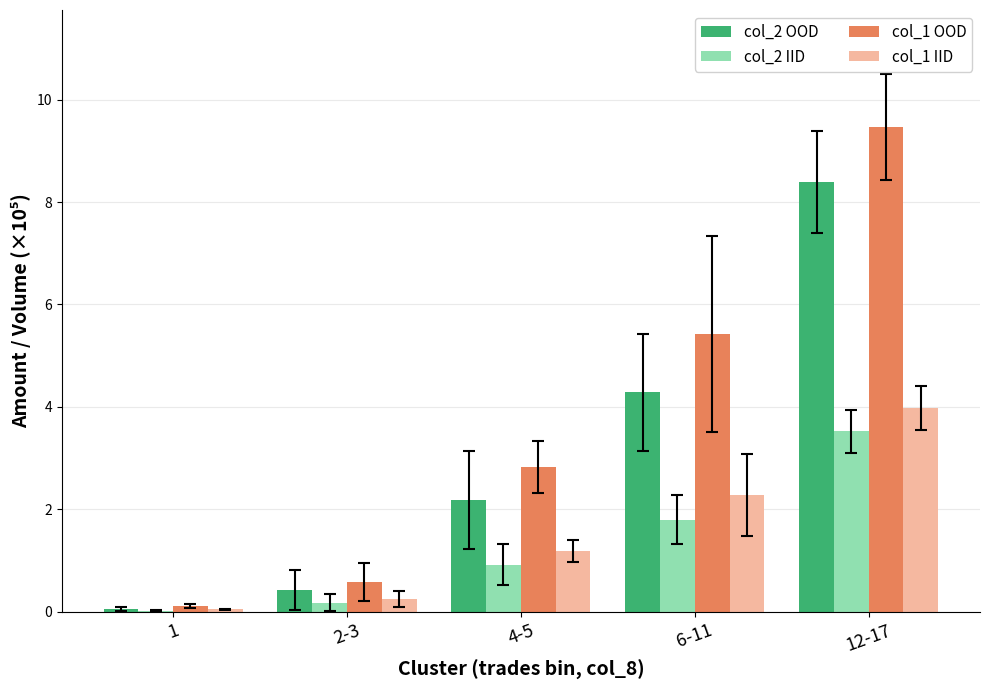

Which series has the largest total across all categories?

col_1 OOD